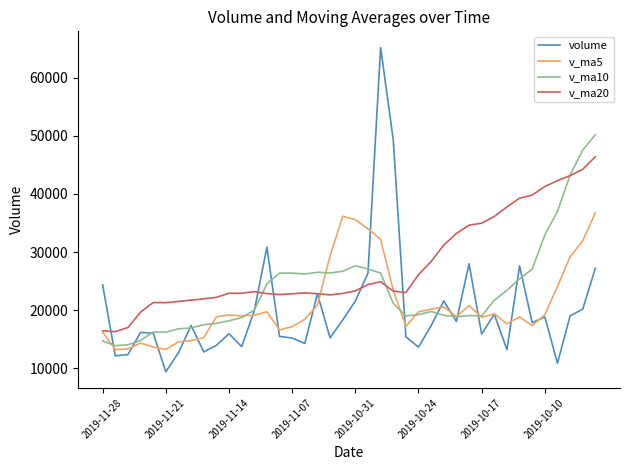

What is the greatest value displayed?

65187.5